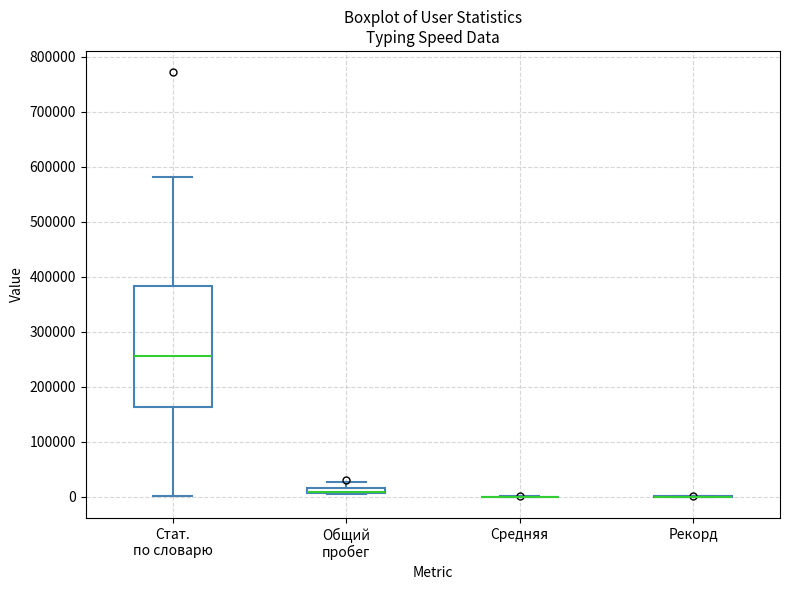

Comparing the boxes themselves (not the whiskers), which one is the tallest?

Стат. по словарю